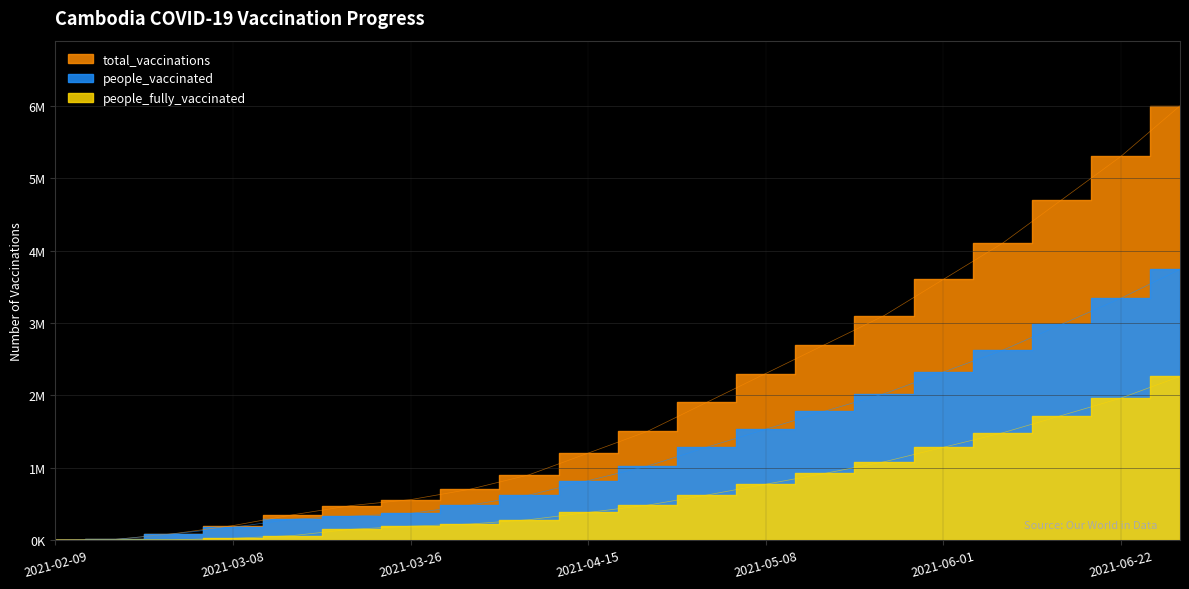

True or false: total_vaccinations has a value of 3600000 at 2021-06-01.

True